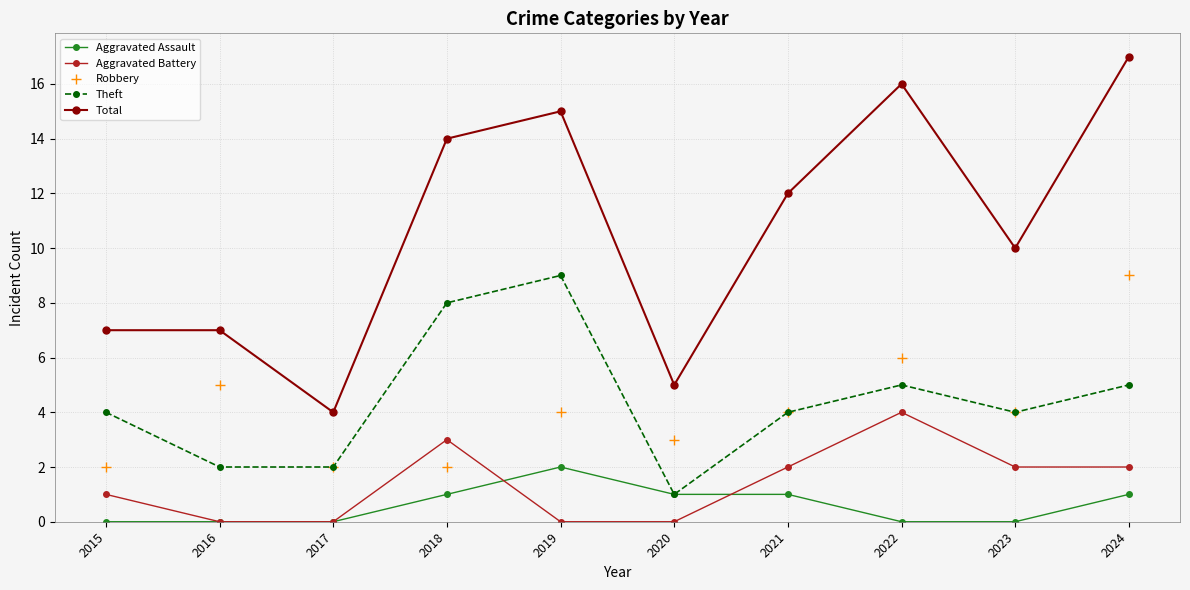

Reading left to right, transcribe all the data shown in this chart.

Aggravated Assault: 2015=0	2016=0	2017=0	2018=1	2019=2	2020=1	2021=1	2022=0	2023=0	2024=1
Aggravated Battery: 2015=1	2016=0	2017=0	2018=3	2019=0	2020=0	2021=2	2022=4	2023=2	2024=2
Robbery: 2015=2	2016=5	2017=2	2018=2	2019=4	2020=3	2021=4	2022=6	2023=4	2024=9
Theft: 2015=4	2016=2	2017=2	2018=8	2019=9	2020=1	2021=4	2022=5	2023=4	2024=5
Total: 2015=7	2016=7	2017=4	2018=14	2019=15	2020=5	2021=12	2022=16	2023=10	2024=17